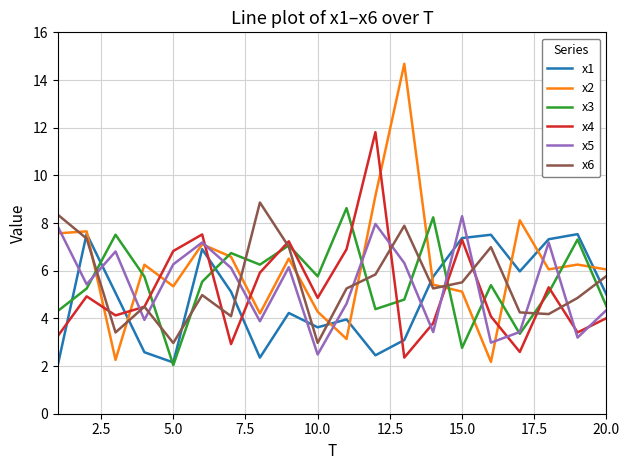

List the series in order of their peak value, lowest first.

x1, x5, x3, x6, x4, x2